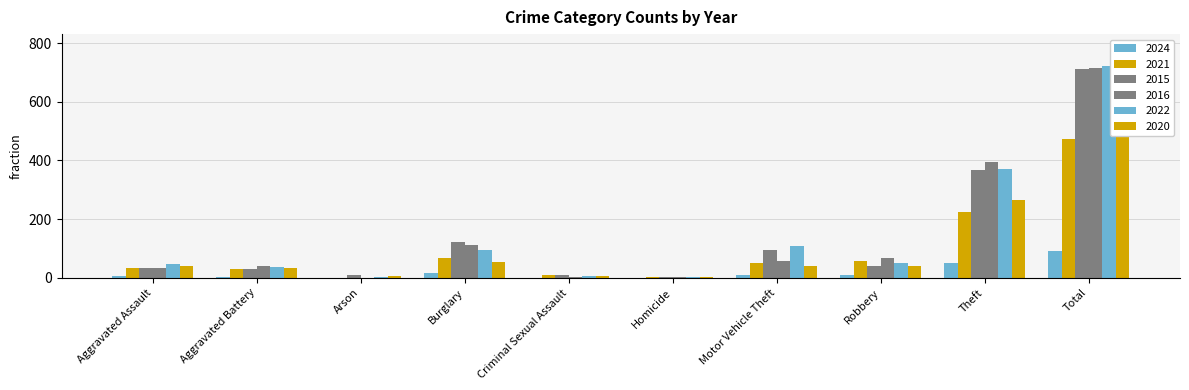

Rank the categories by 2016 value from highest to lowest.

Total, Theft, Burglary, Robbery, Motor Vehicle Theft, Aggravated Battery, Aggravated Assault, Criminal Sexual Assault, Homicide, Arson